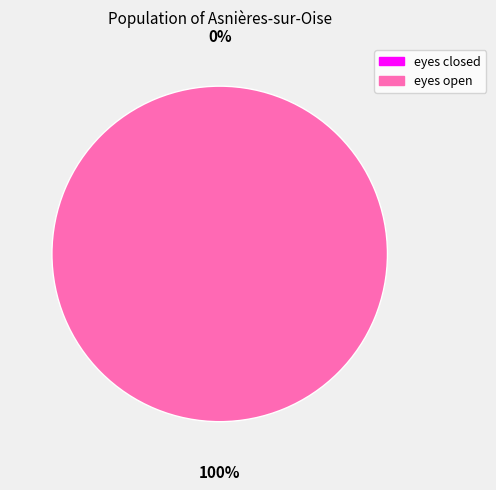

Is it true that eyes open is 100% of the pie?

True